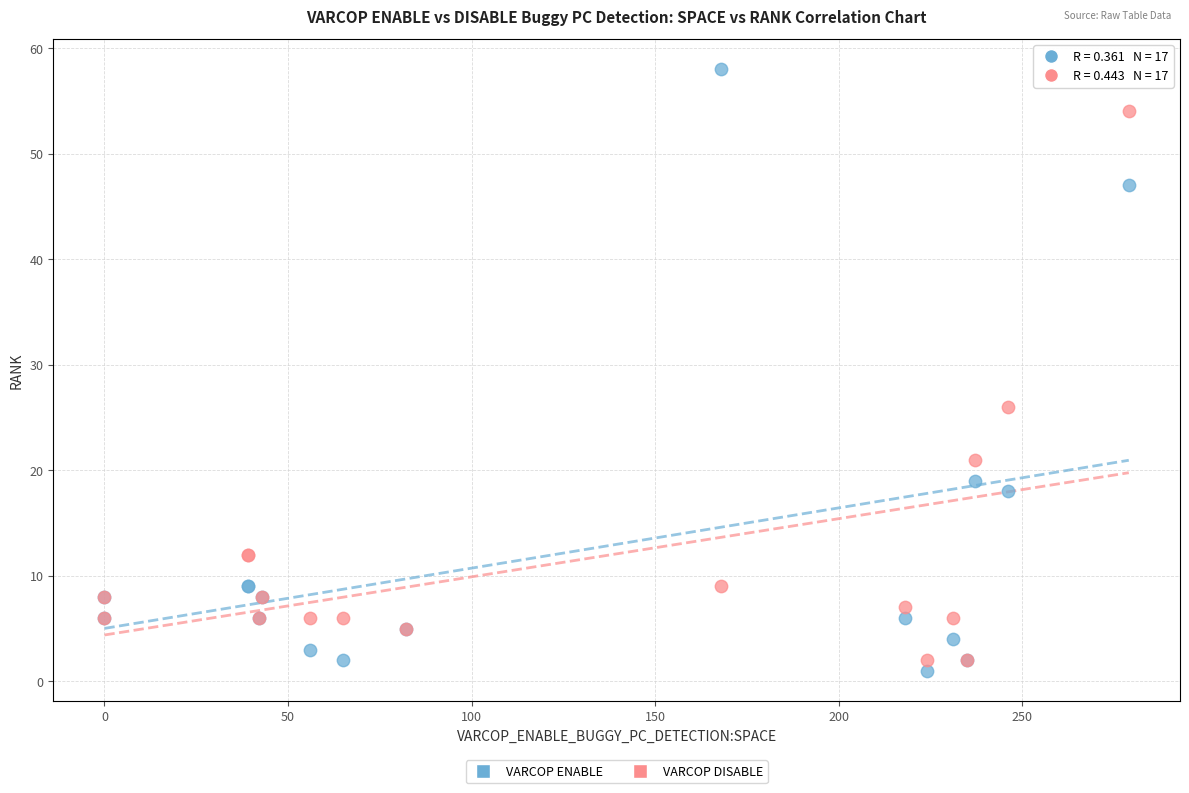

Across all series, what Y value is closest to 29?

26